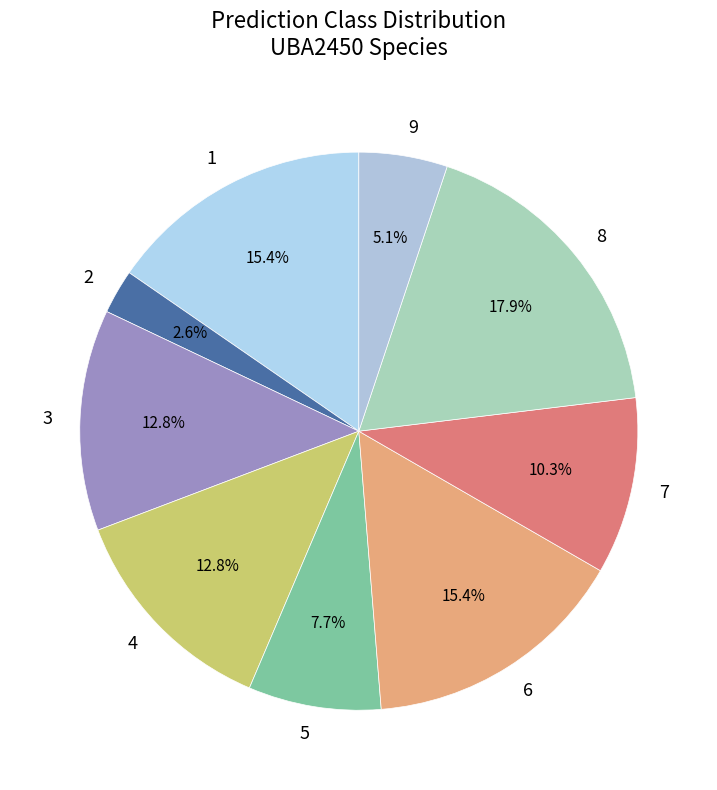

Is it true that 6 is 20% of the pie?

False